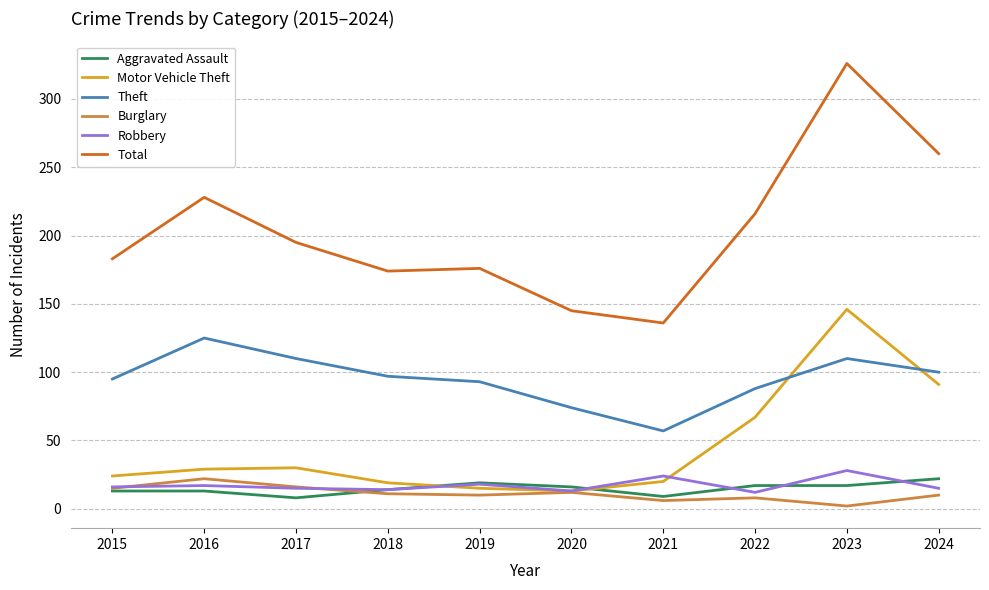

What is the spread (max minus min) of values at 2018?

163